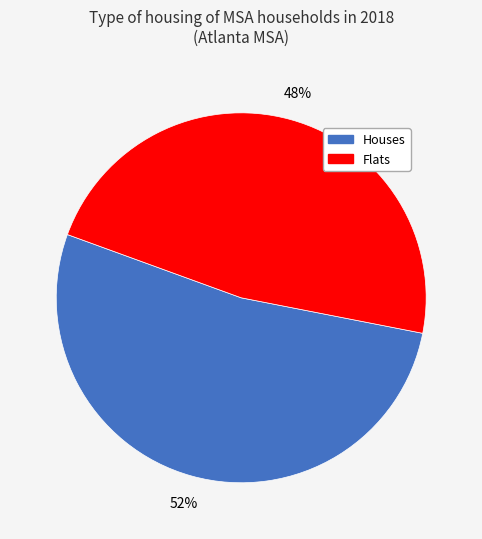

To the nearest percent, what is the average slice percentage?

50%